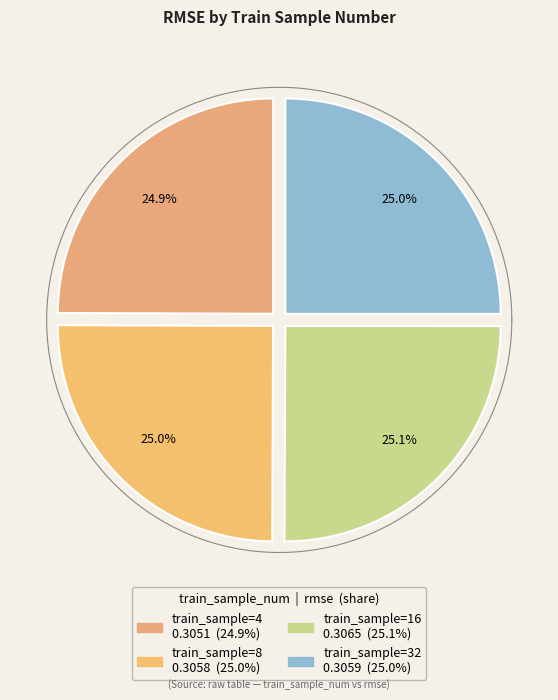

Does 16 represent more than half of the total?

No